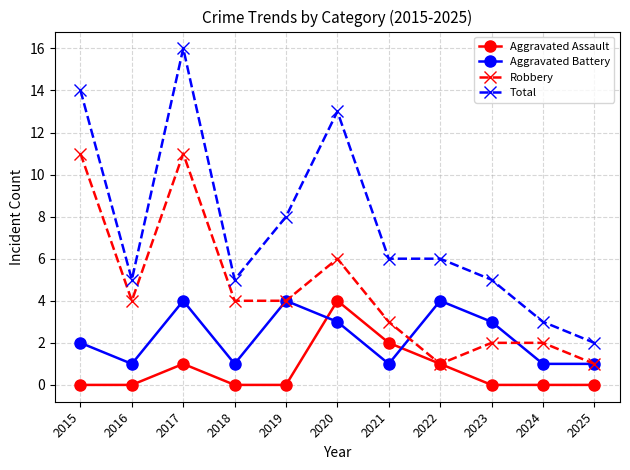

How many series are shown in this chart?

4